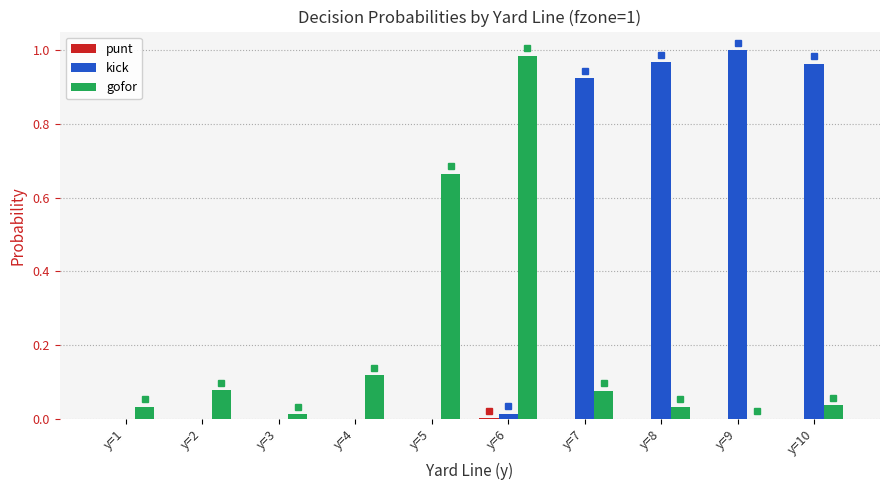

At which label does kick reach its peak?

y=9